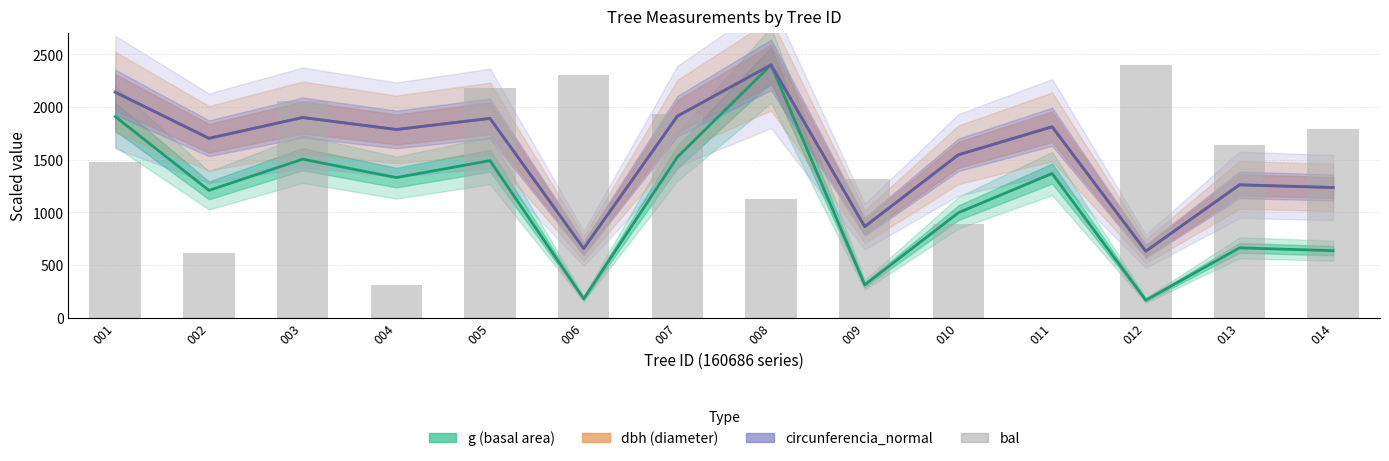

The value of circunferencia_normal at 006 is 656.4. True or false?

True